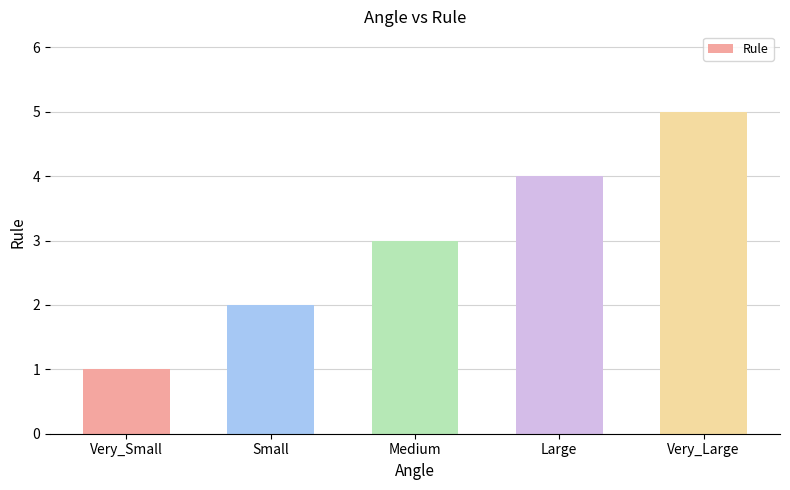

What is the difference between the maximum and minimum values?

4